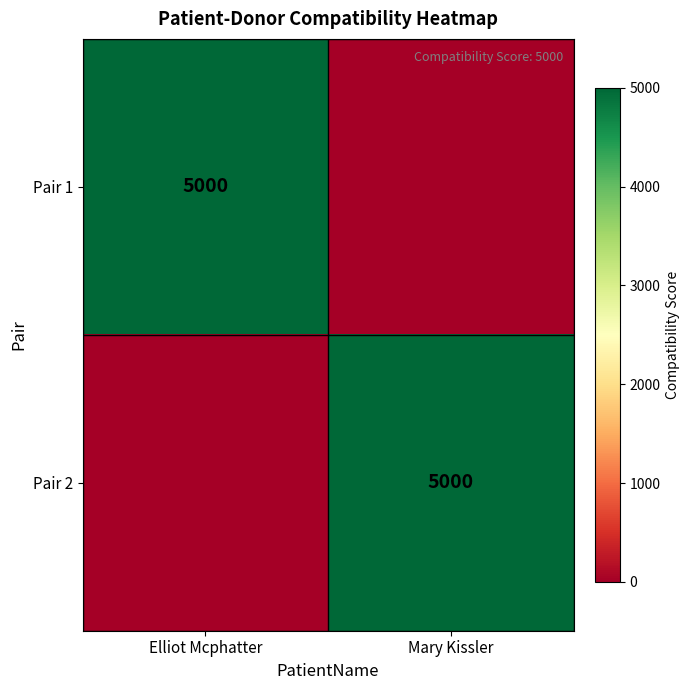

The value of Pair 1 at Elliot Mcphatter is 5000. True or false?

True